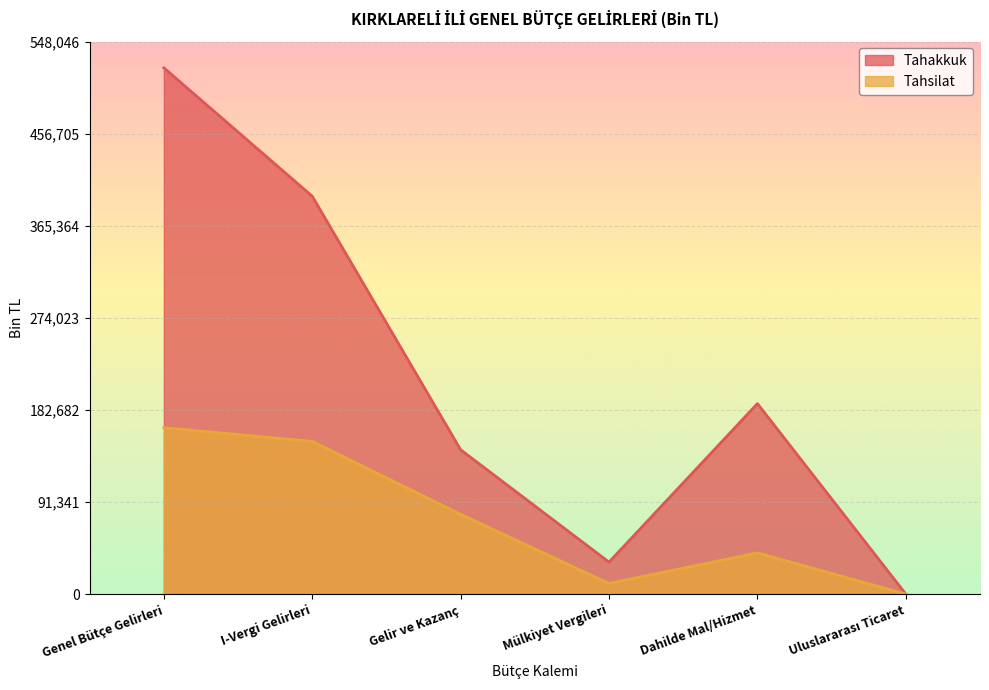

How many categories are shown in the chart?

6